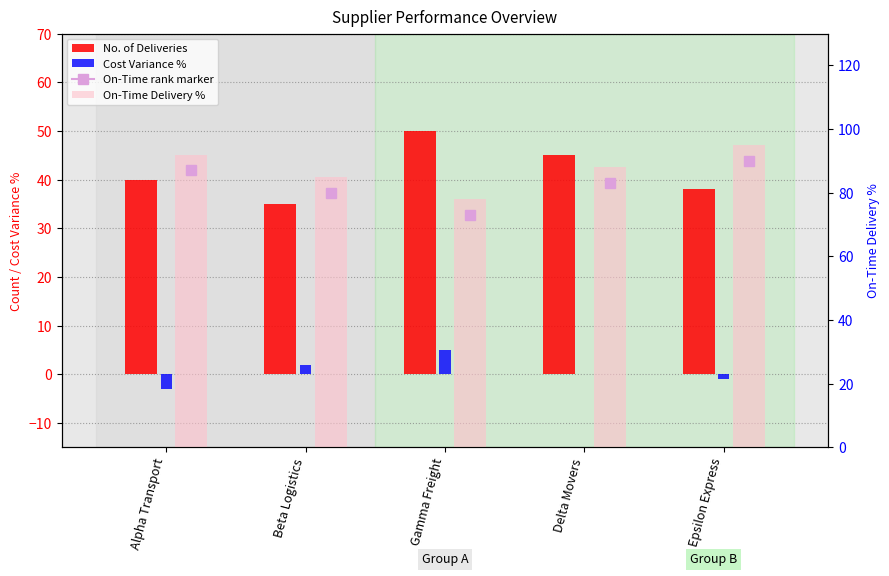

Reading right to left, extract all data points from this chart.

No. of Deliveries: 38	45	50	35	40
Cost Variance %: -1	0	5	2	-3
On-Time Delivery %: 95	88	78	85	92